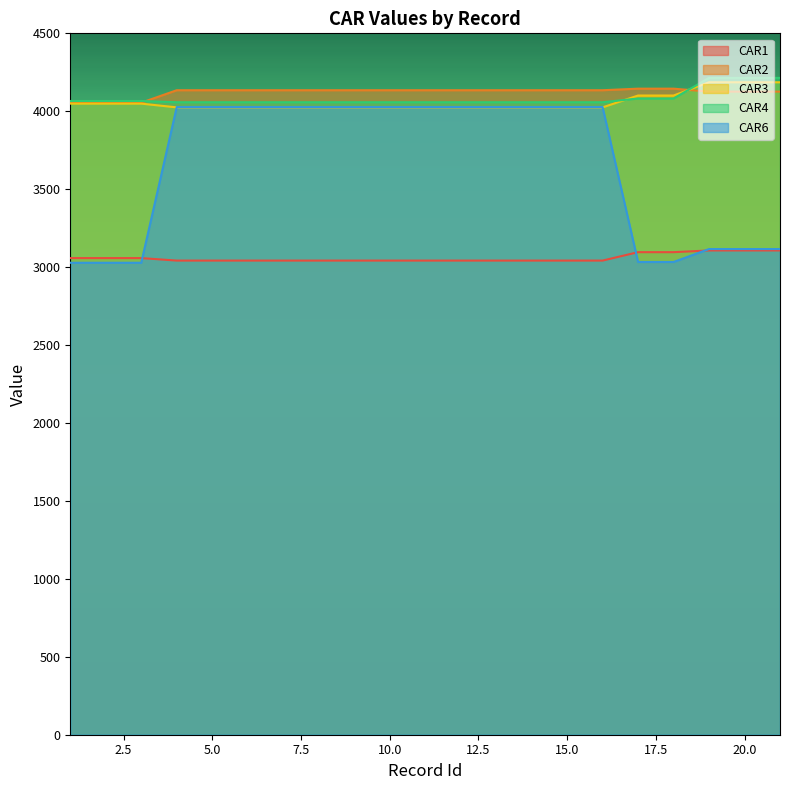

Where is CAR4 nearest to the value 4136?

17